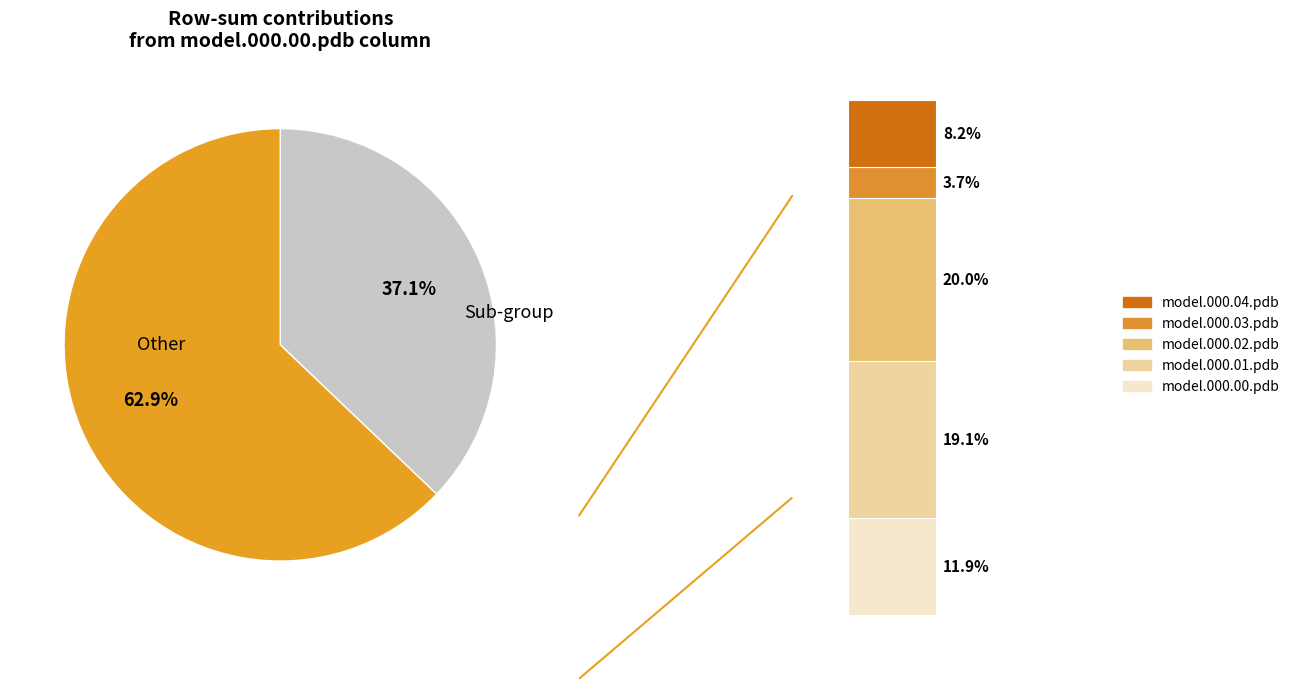

Does model.000.07.pdb account for over 50% of the chart?

No